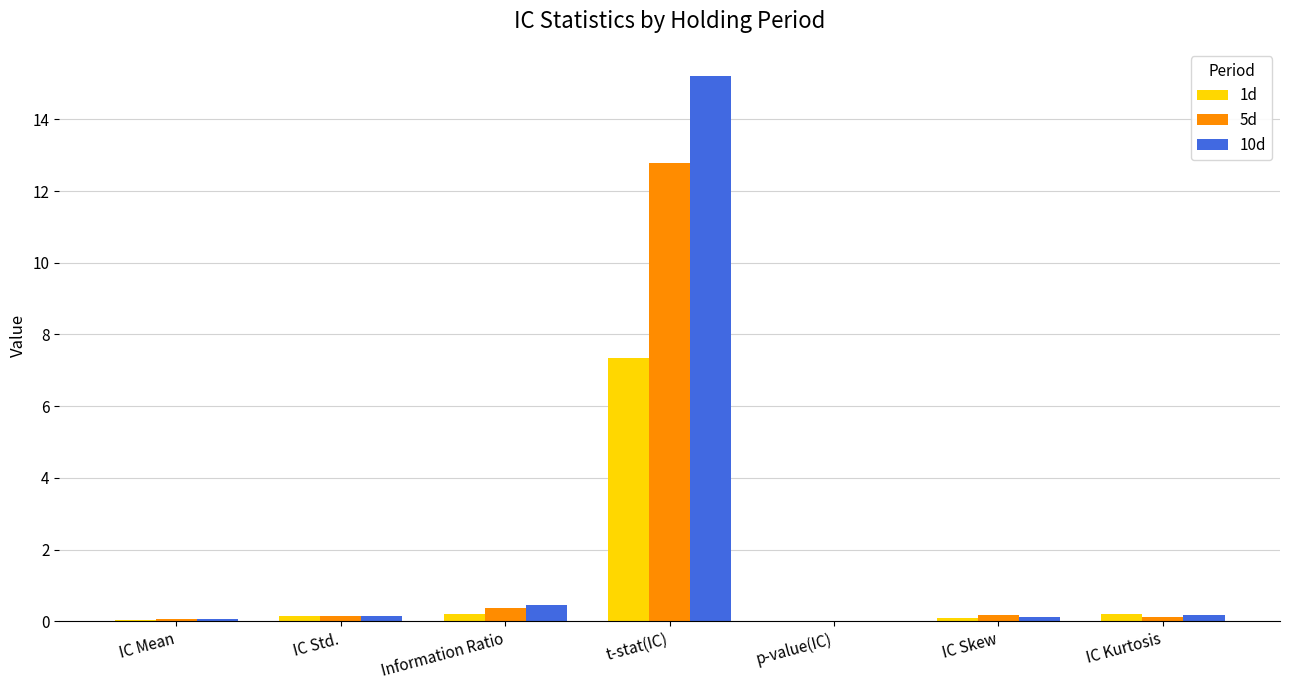

Which category has the highest value across all series?

t-stat(IC)